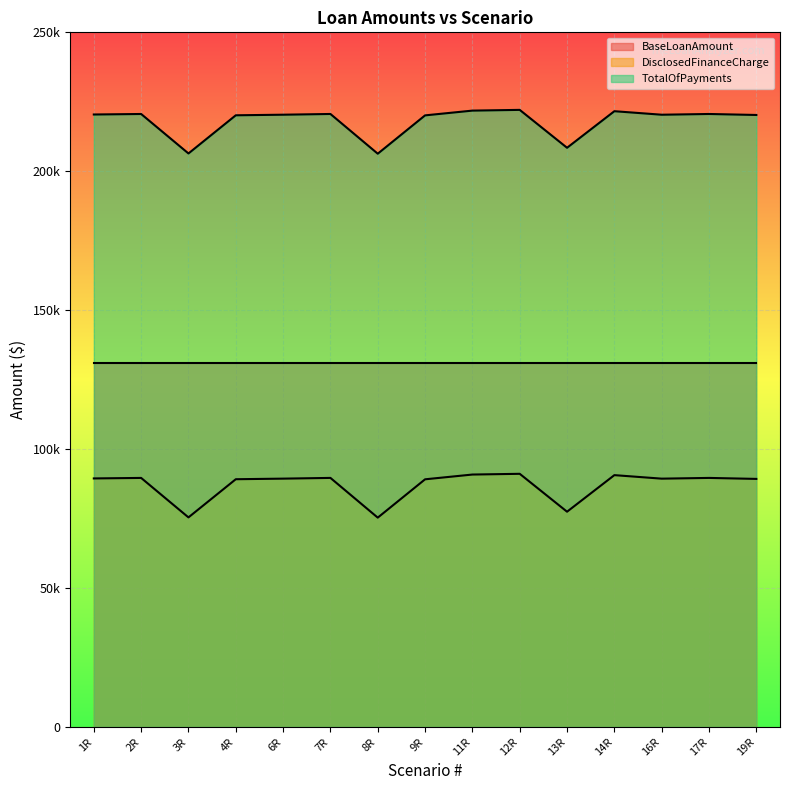

Does the chart display data point markers on the line(s)?

No